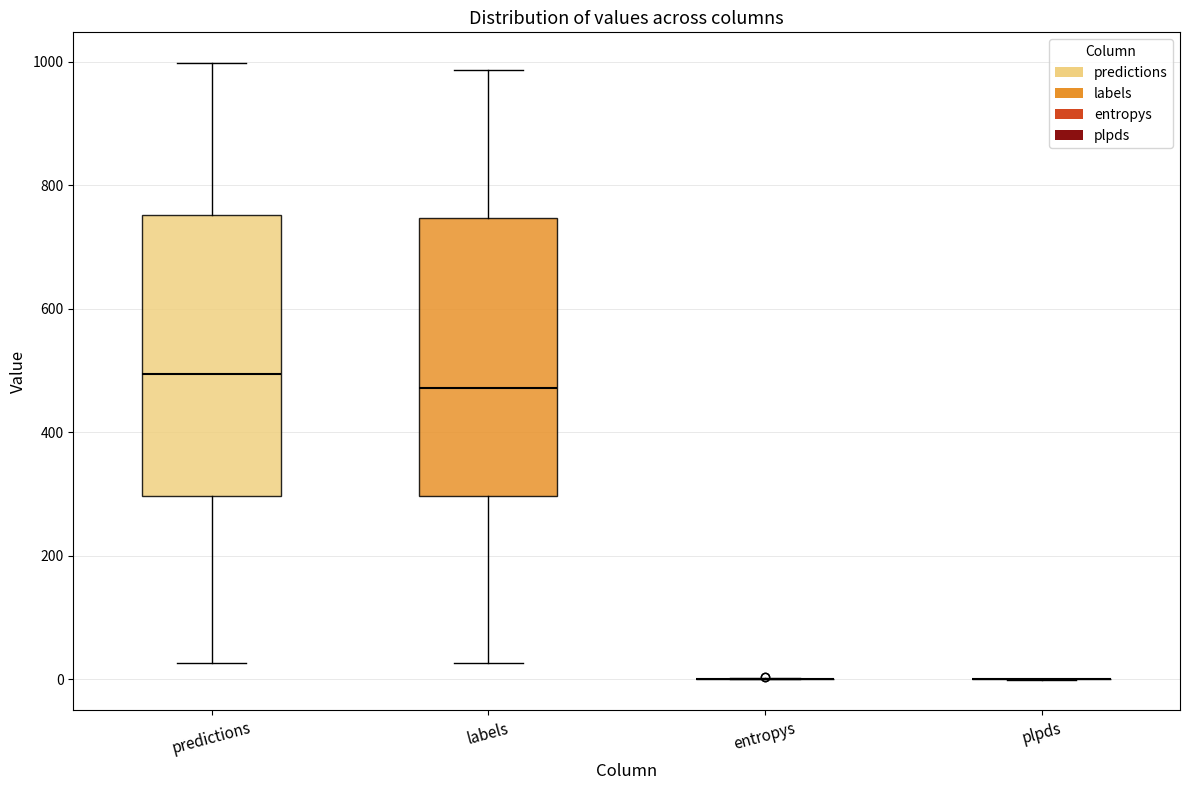

Reading left to right, transcribe this box plot: for each box, give where its median line is, the range the box spans, and where its two whiskers end, as read against the y-axis. The values are not printed on the chart, so give them approximately, as read against the axis.

predictions: median 500, box 300 to 760, whiskers 20 to 1000
labels: median 480, box 300 to 740, whiskers 20 to 980
entropys: box collapsed to a line at 0, whiskers 0 to 0
plpds: box collapsed to a line at 0, whiskers 0 to 0